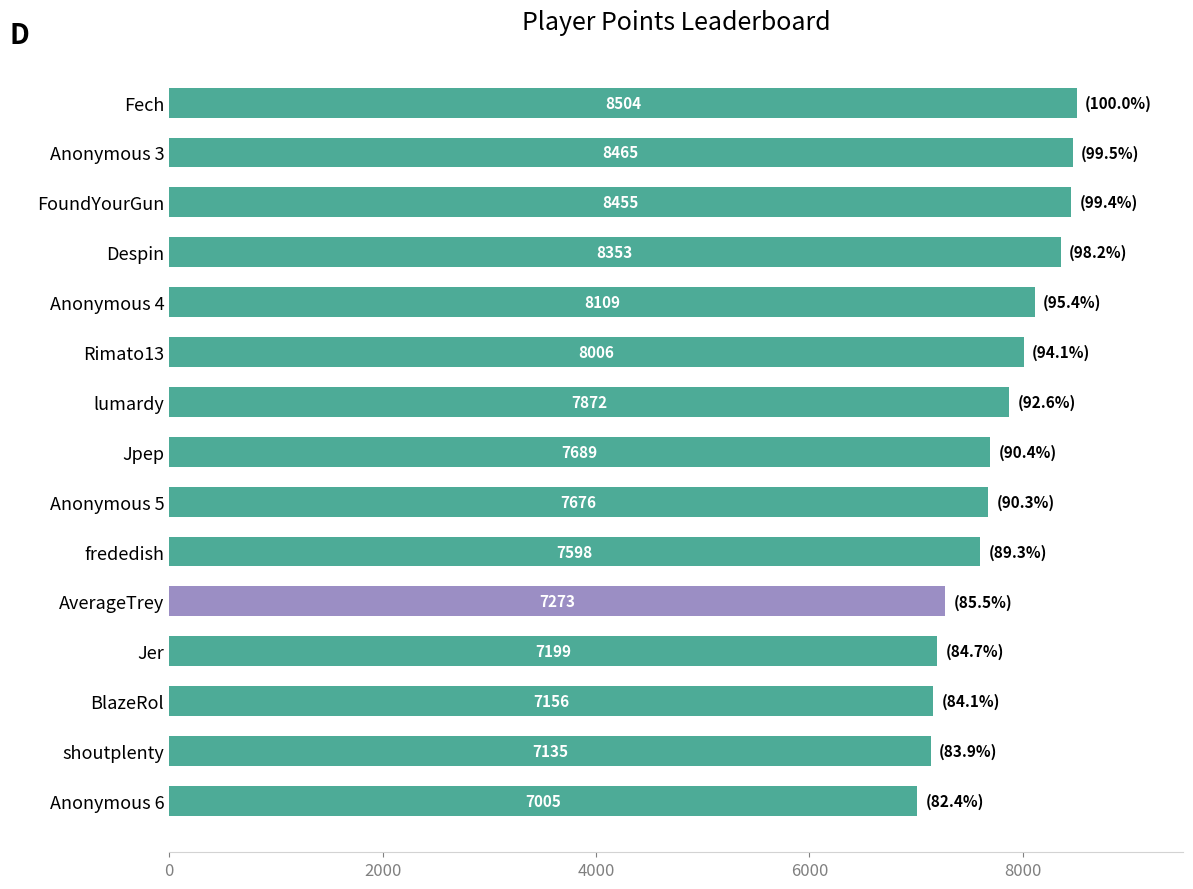

How many values are below 7689?

7